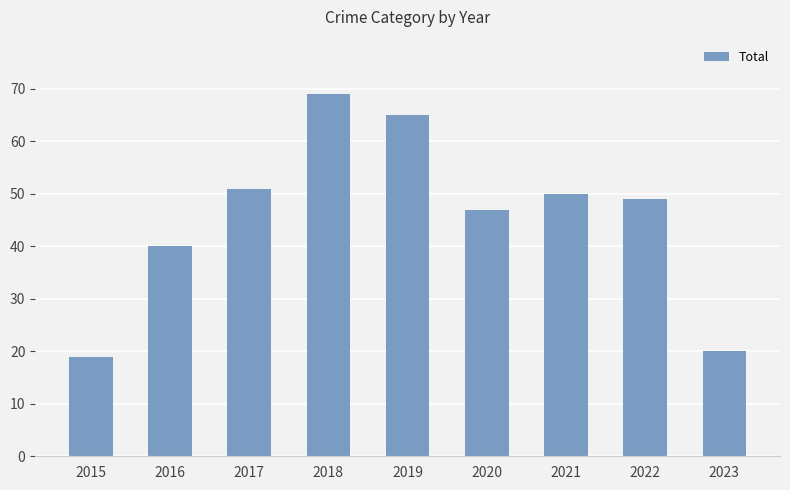

What is the greatest value displayed?

69